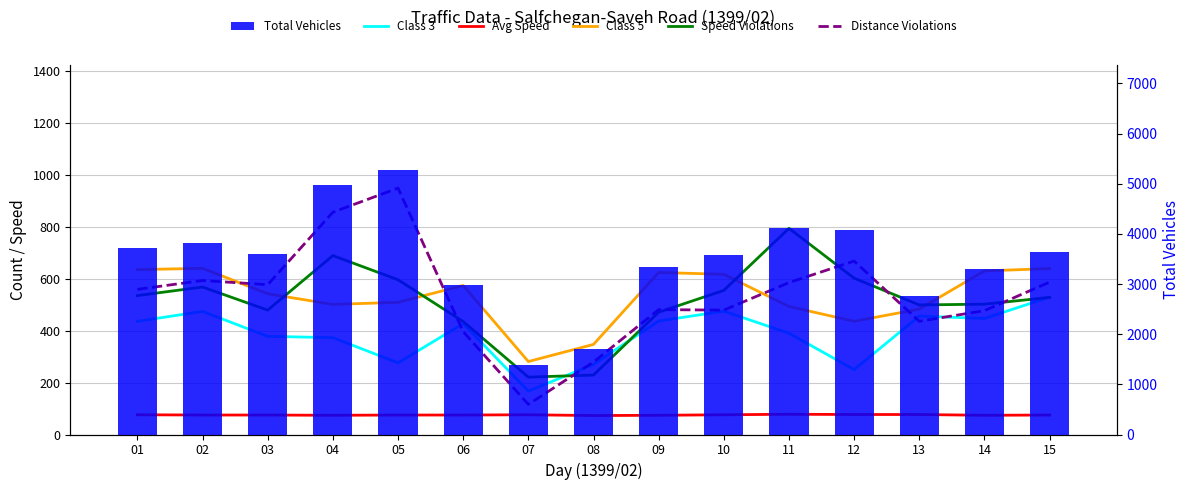

What is the sum of the Avg Speed values at 09 and 01?

150